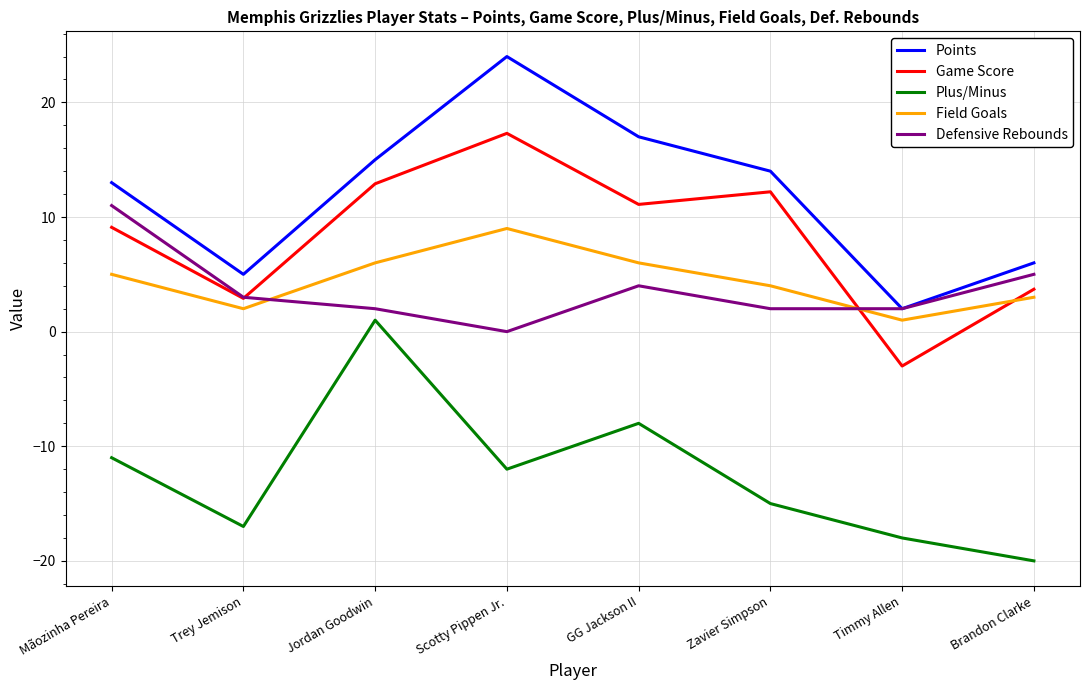

Read the Field Goals value at Brandon Clarke.

3.0